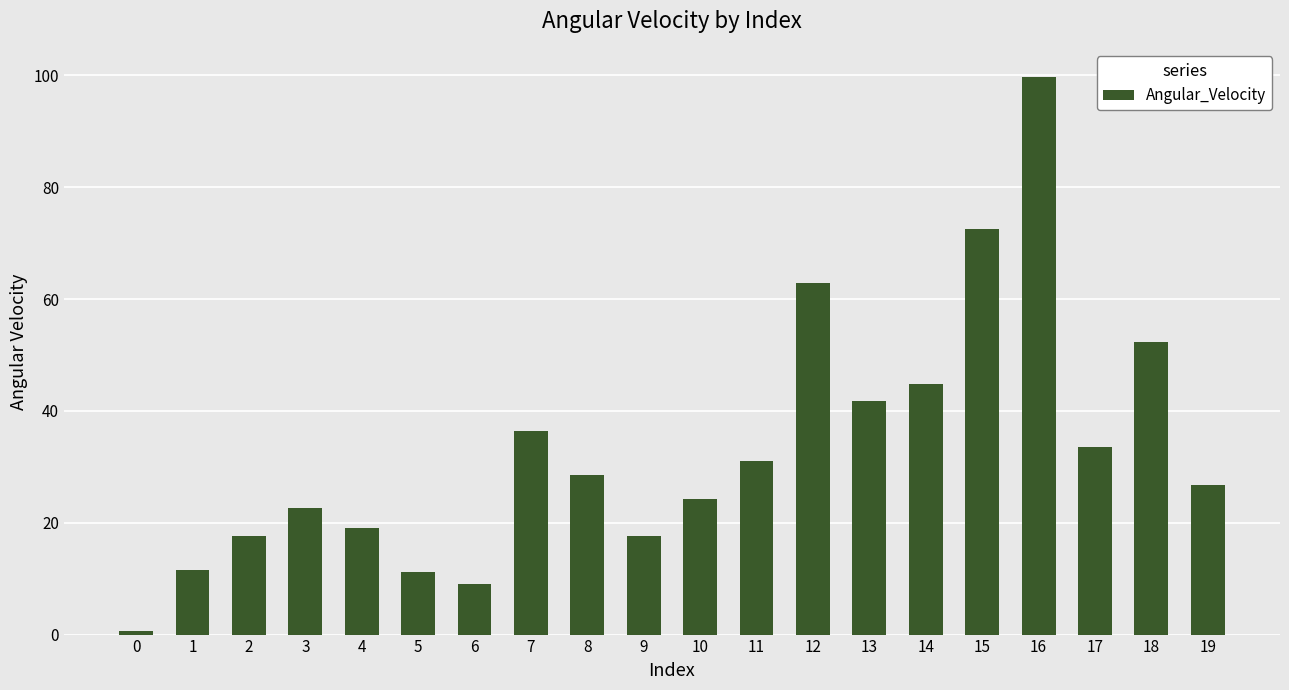

What is the greatest value displayed?

99.7